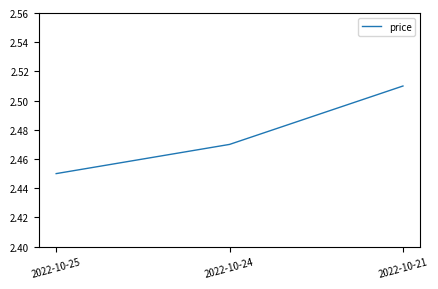

True or false: the data shows 3.8 at 2022-10-25.

False